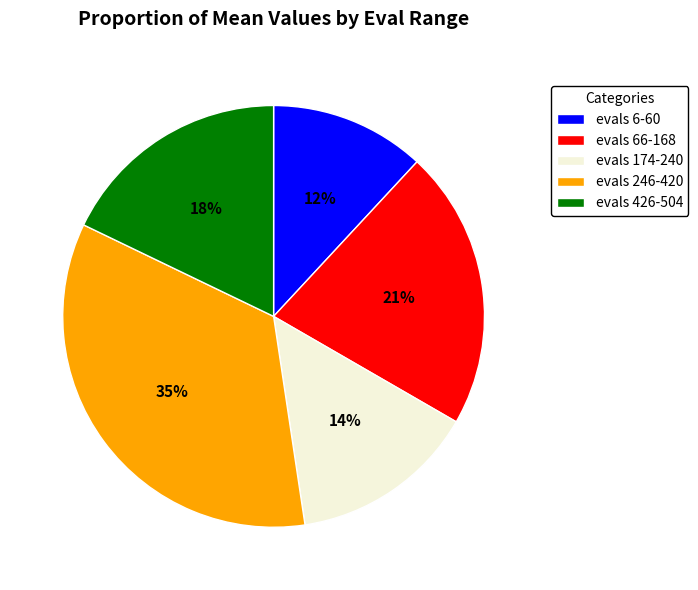

Is the sum of evals 174-240 and evals 66-168 greater than half?

No